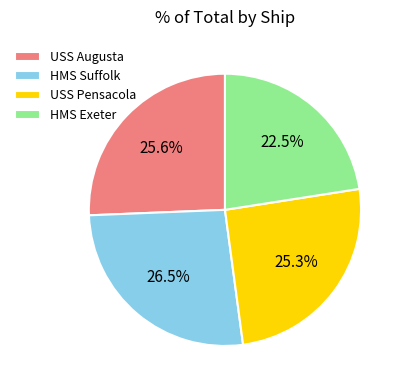

To the nearest percent, what is the difference between the HMS Suffolk and USS Augusta slice percentages?

1%